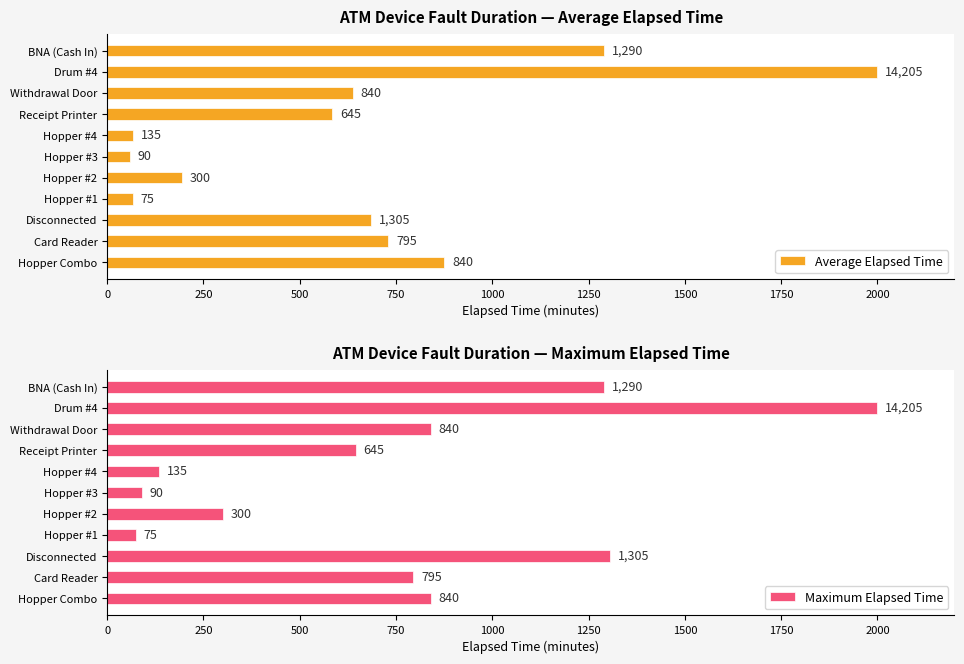

How many bars are there in each group?

2